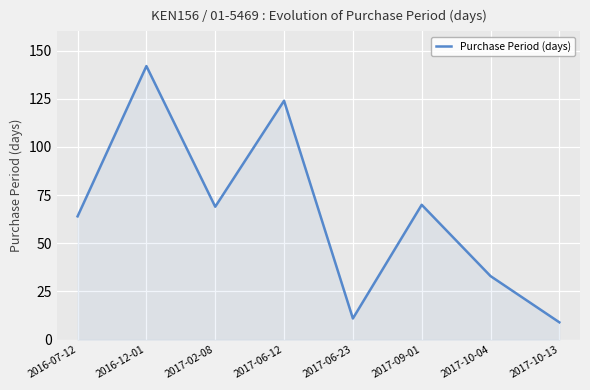

How many lines are shown in the chart?

1